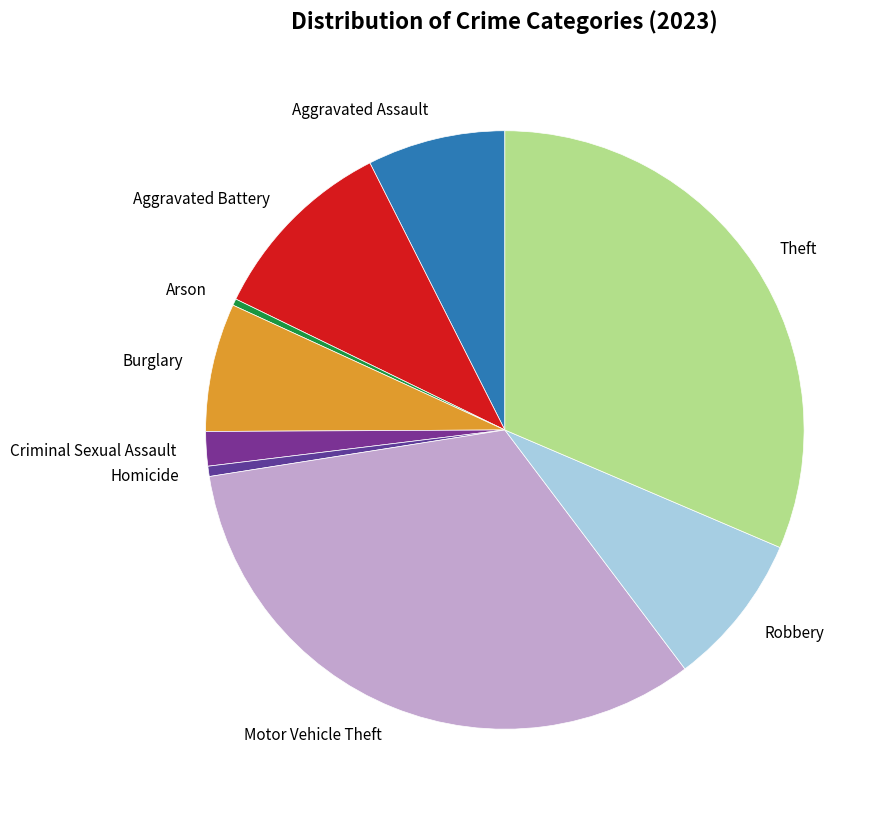

True or false: Theft accounts for 31% of the total.

True